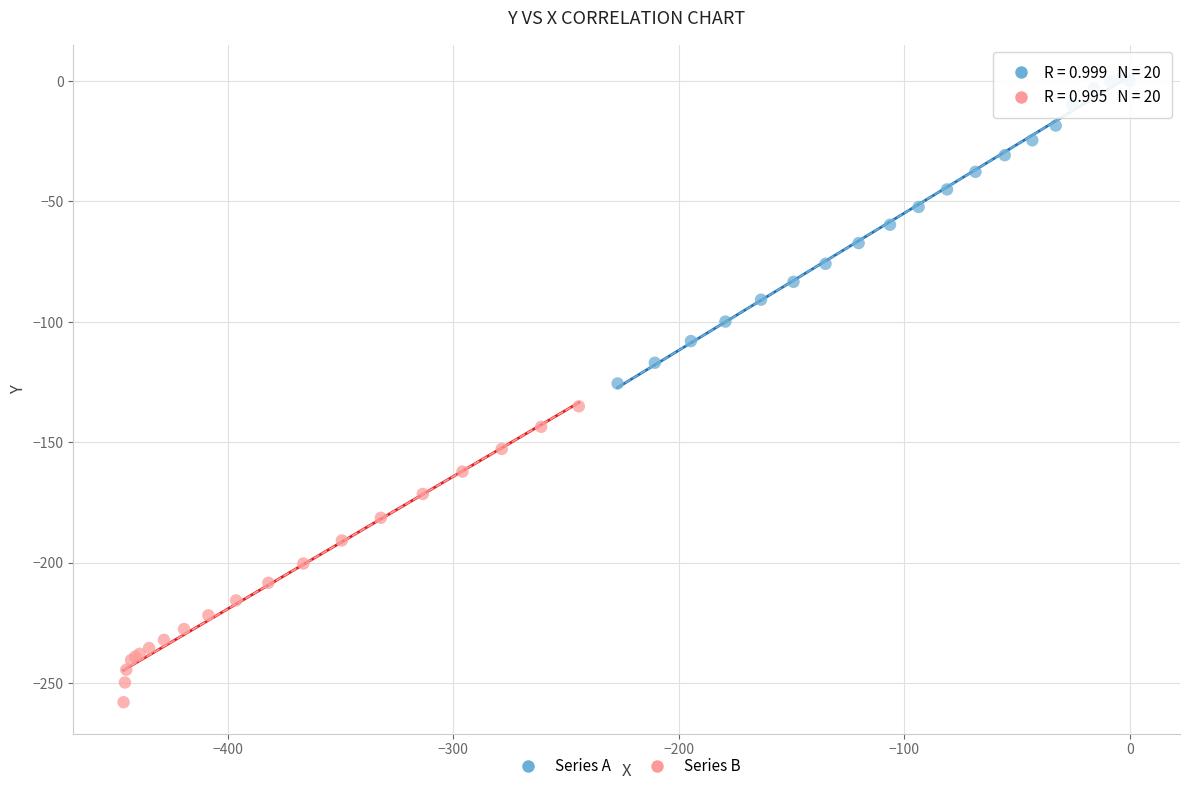

Which series has the widest spread of Y values?

Series A